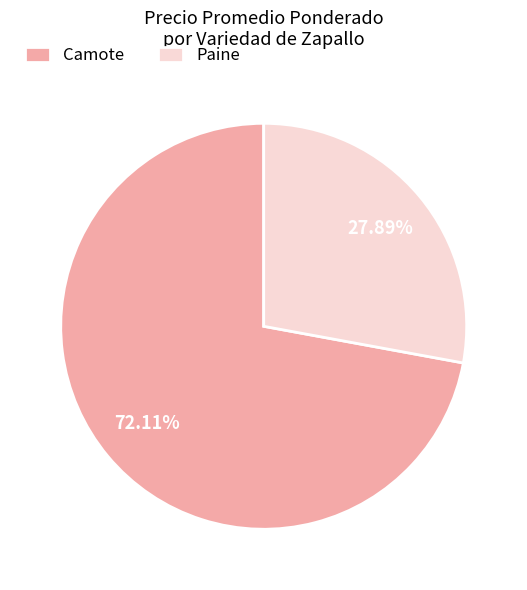

Count the number of slices in the pie.

2